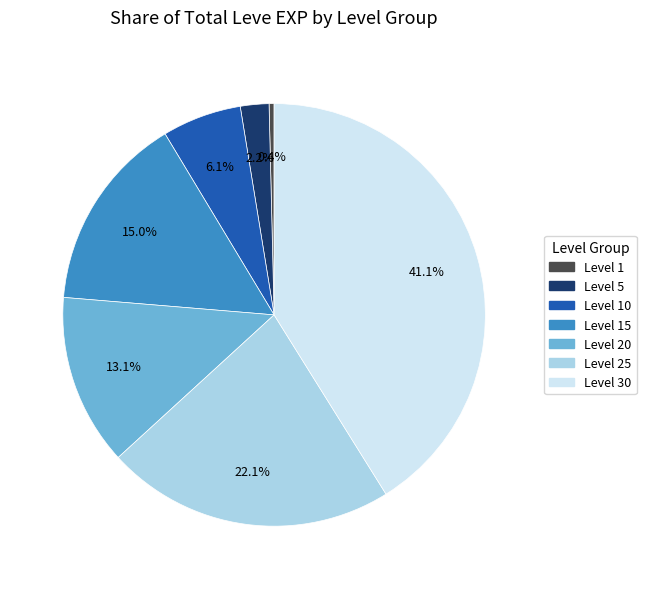

Is there a majority slice in this chart?

No